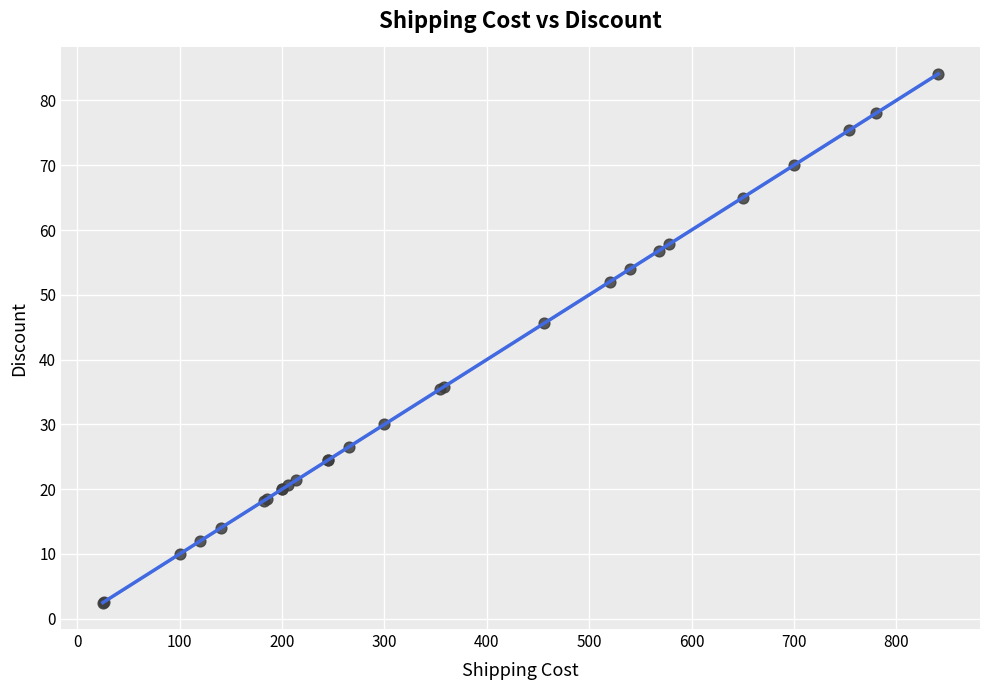

What Y value in the scatter plot is closest to 43?

45.6